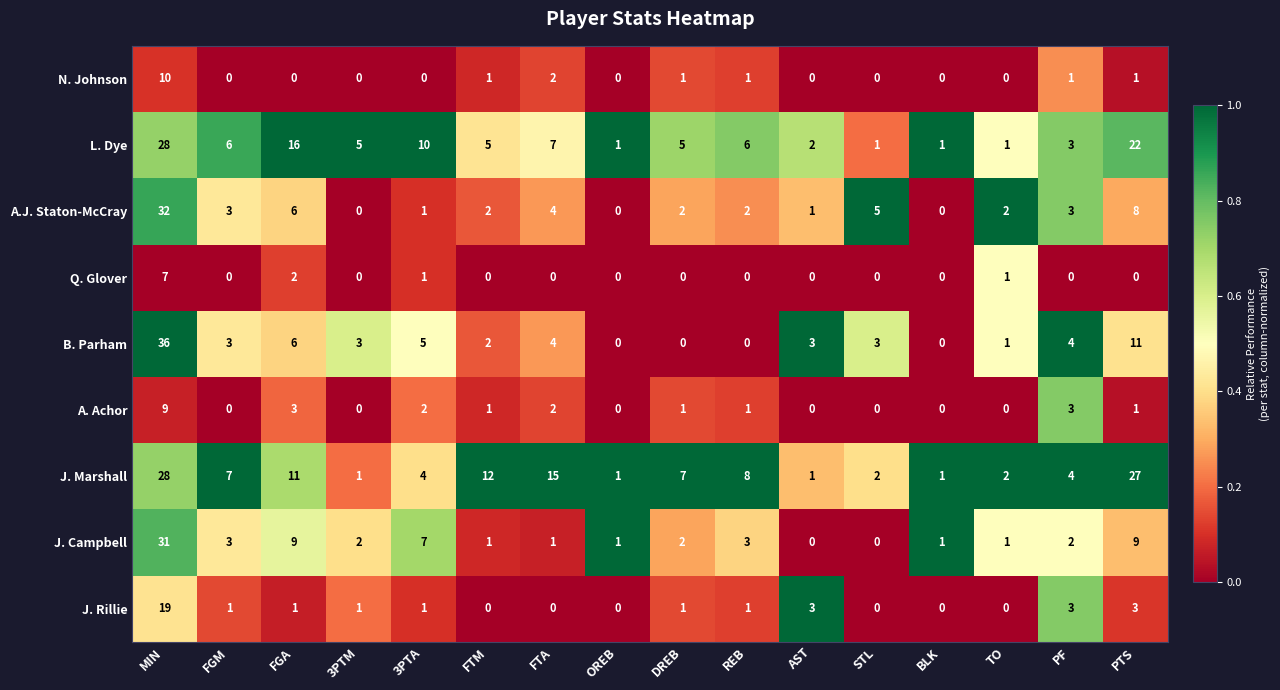

What is the sum of all J. Rillie values?

34